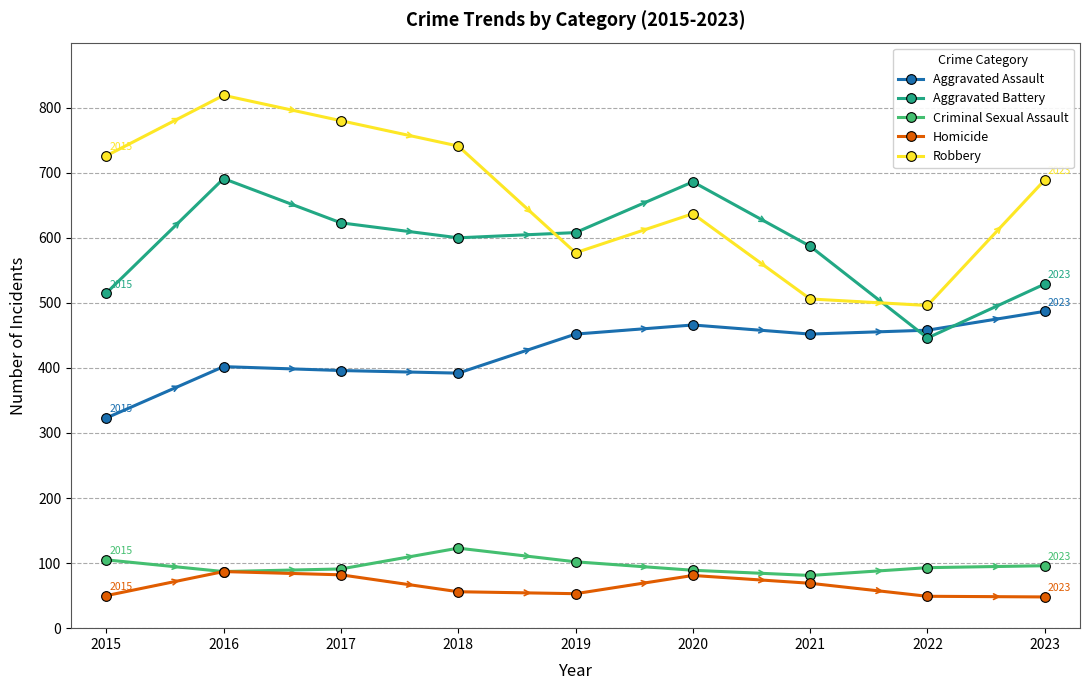

What is the sum of all Homicide values?

575